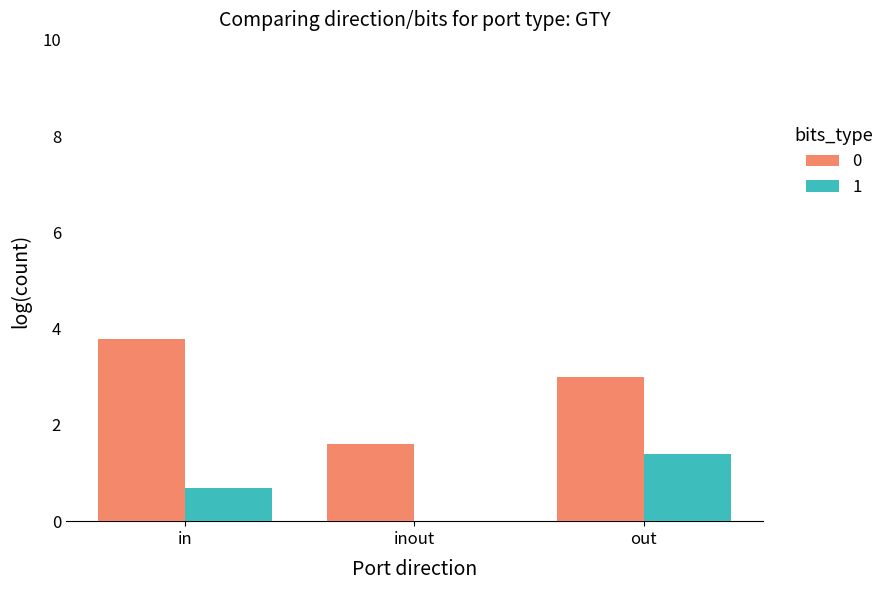

The value of 1 at in is 0.7. True or false?

True